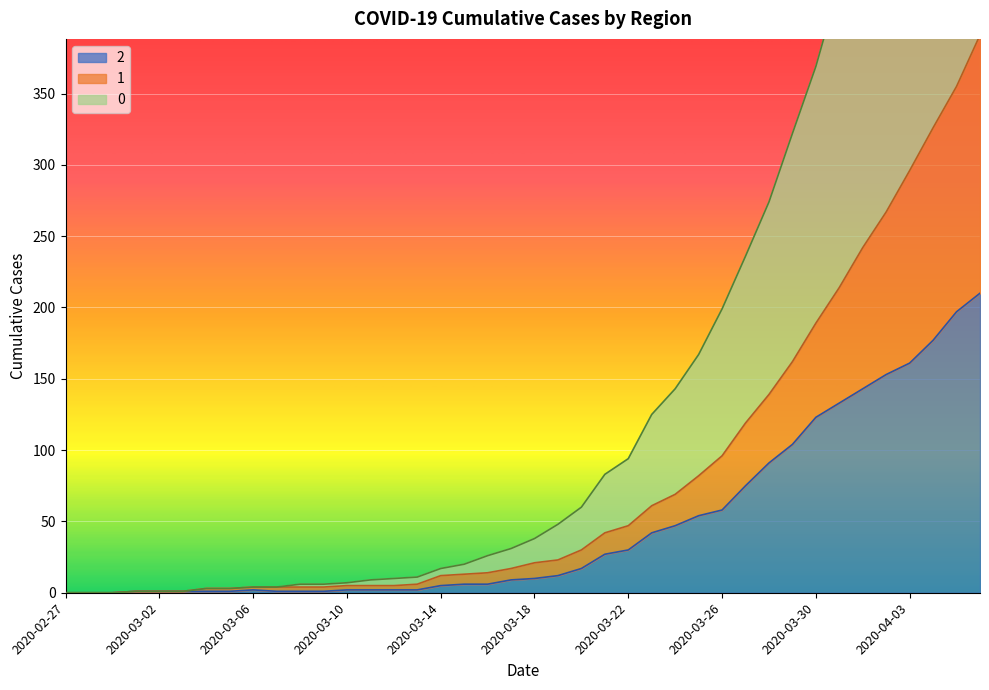

What is the sum of the 2 values at 2020-03-29 and 2020-03-20?

121